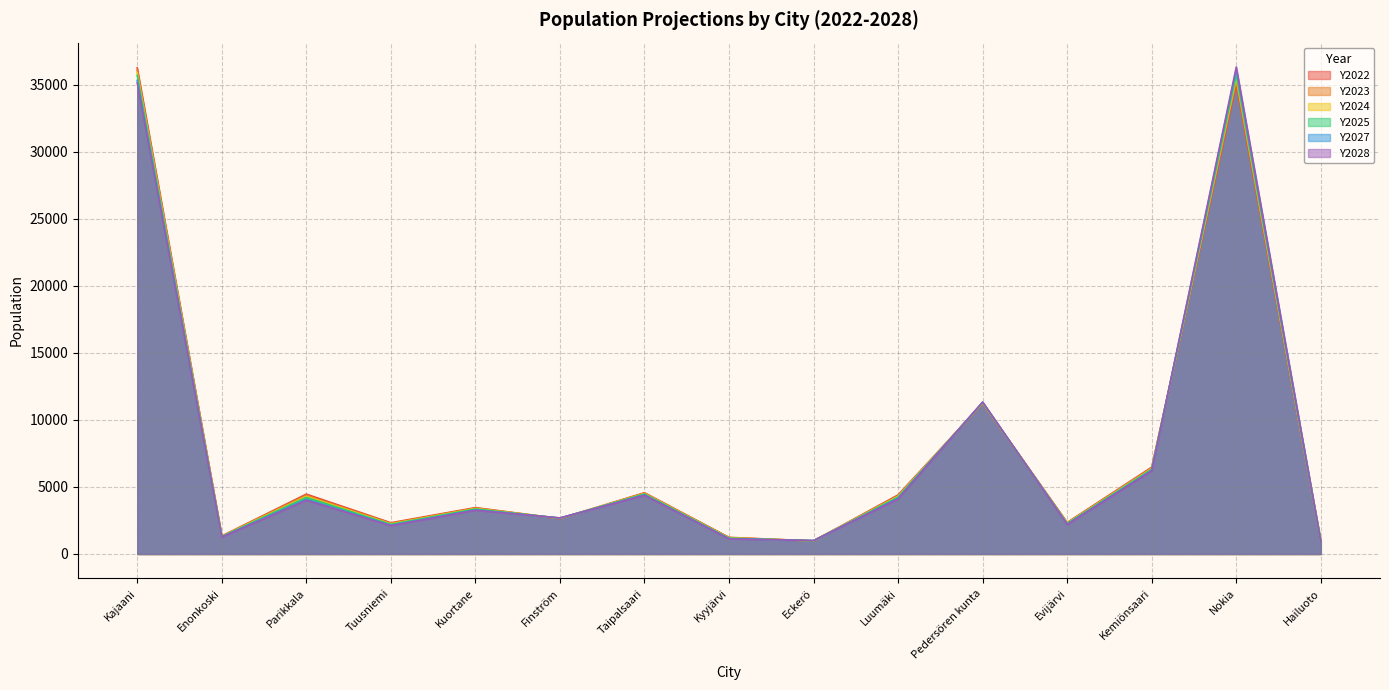

What is the spread (max minus min) of values at Nokia?

1299